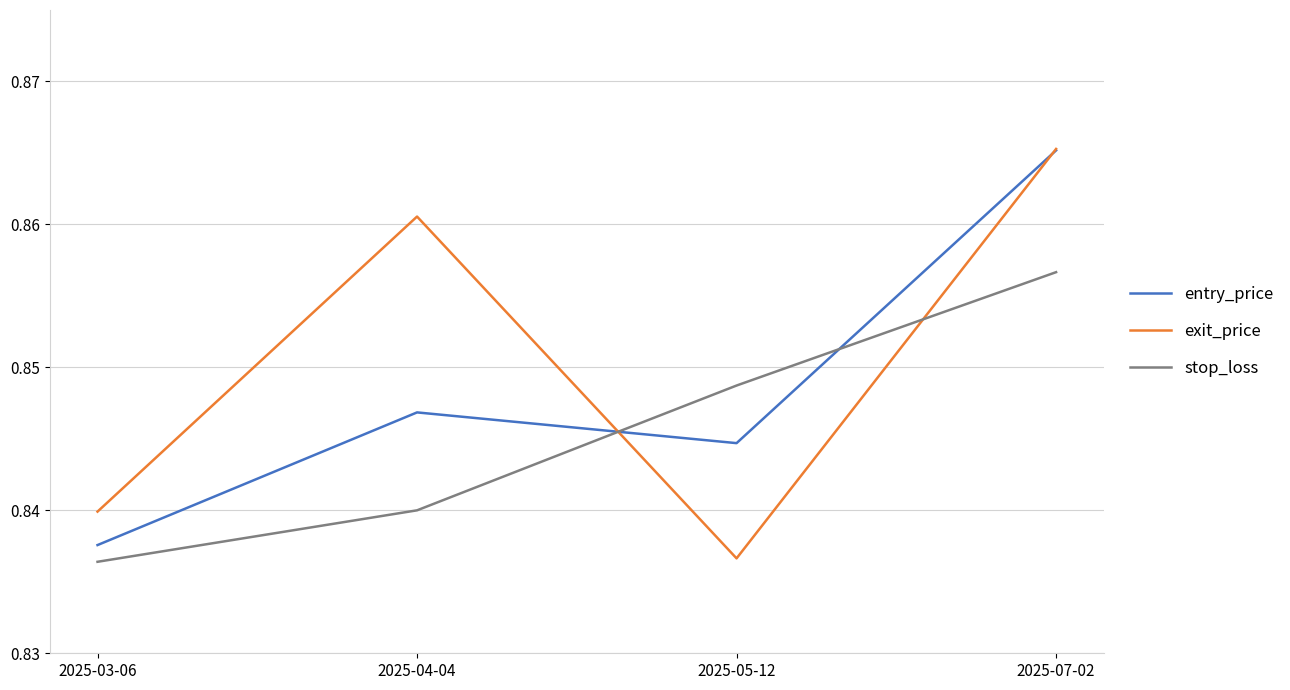

List the series in order of their overall mean, highest first.

exit_price, entry_price, stop_loss